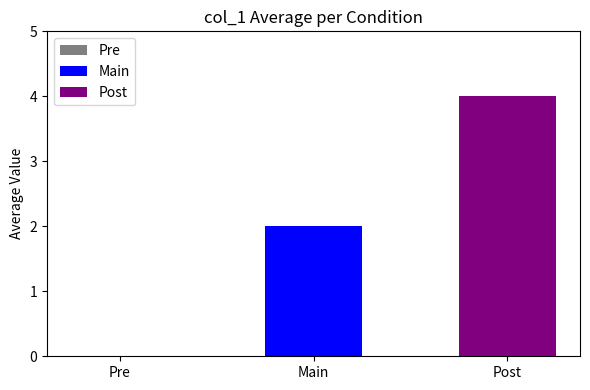

Are the bars horizontal?

No